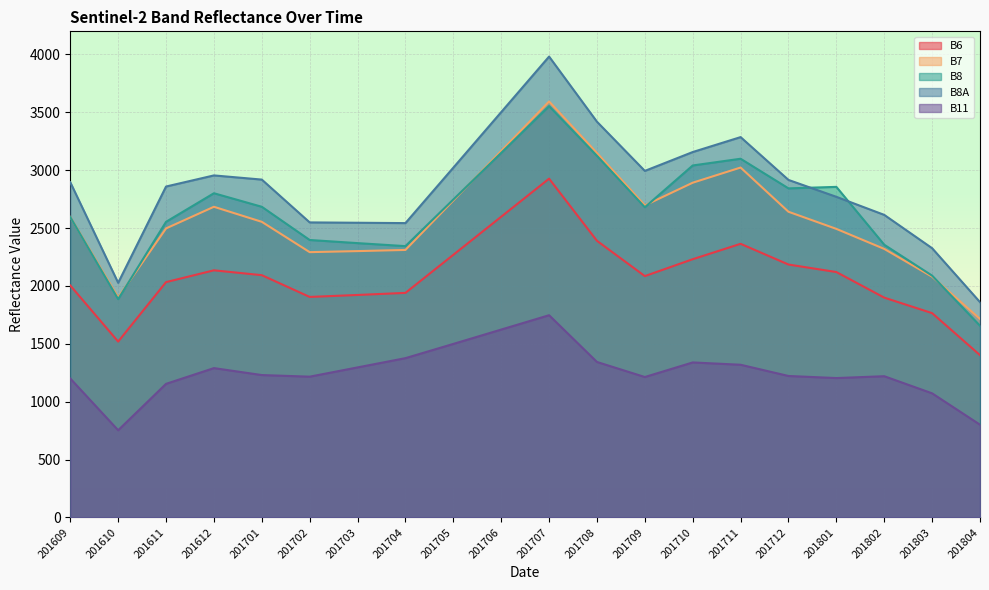

At which category does the chart reach its minimum across all series?

201610